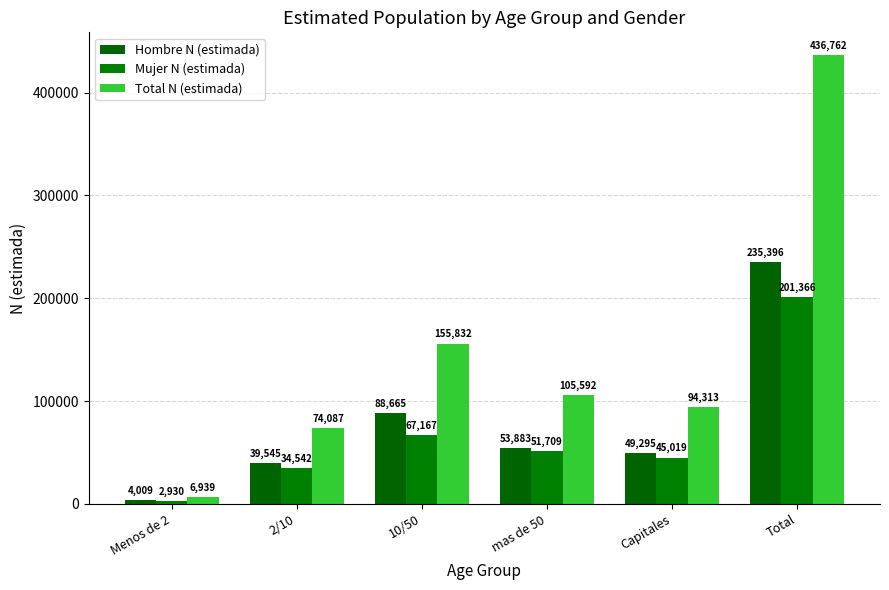

The Total N (estimada) series shows 105592 at mas de 50. True or false?

True